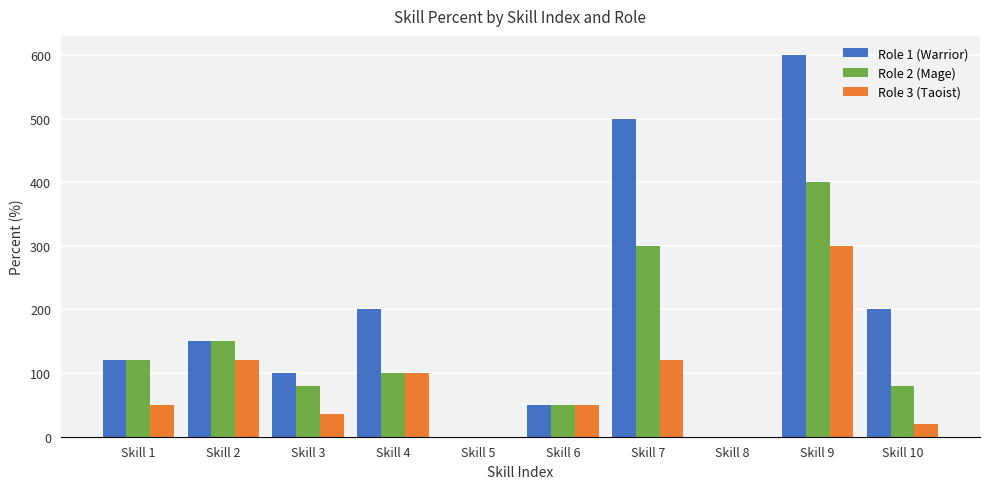

The value of Role 2 (Mage) at Skill 8 is 157. True or false?

False